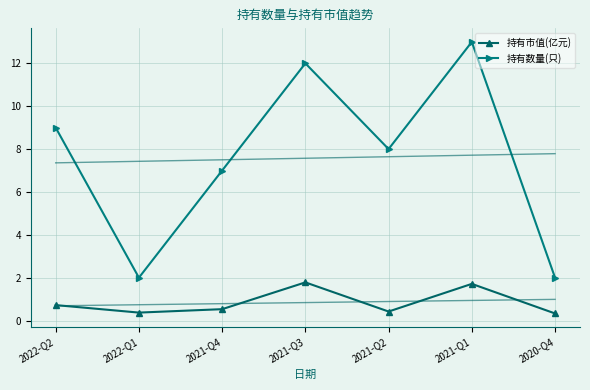

Which series has the largest range (max minus min)?

持有数量(只)